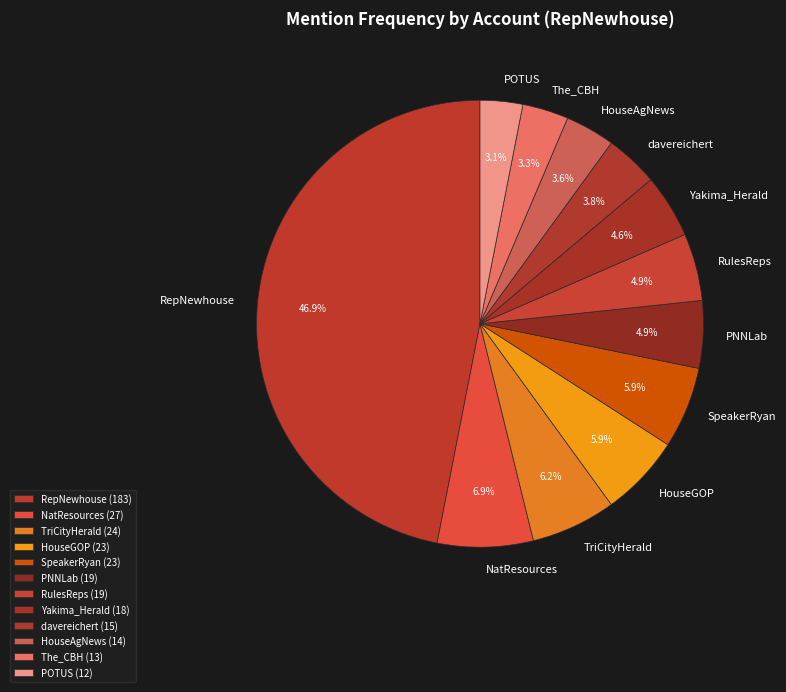

The PNNLab slice represents 5% of the pie. True or false?

True